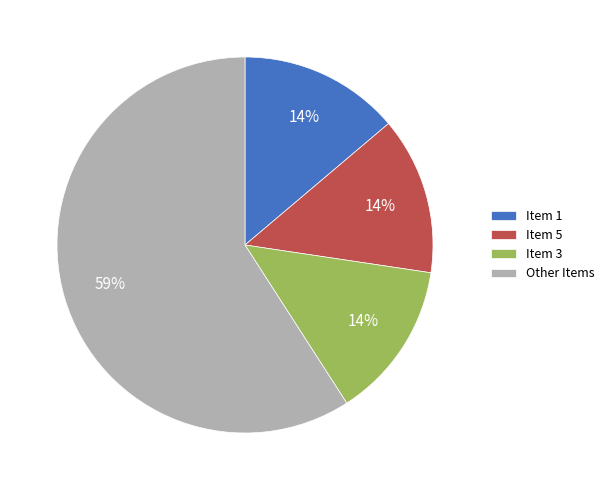

Approximately how many times larger is the value at Item 3 compared to Item 1?

1.0